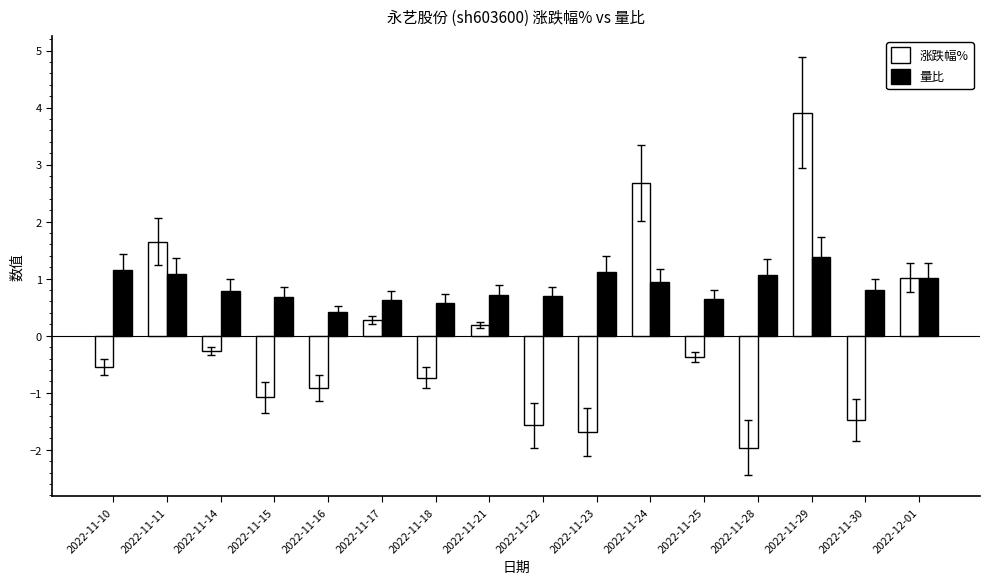

What is the label of the 12th bar from the right?

2022-11-16